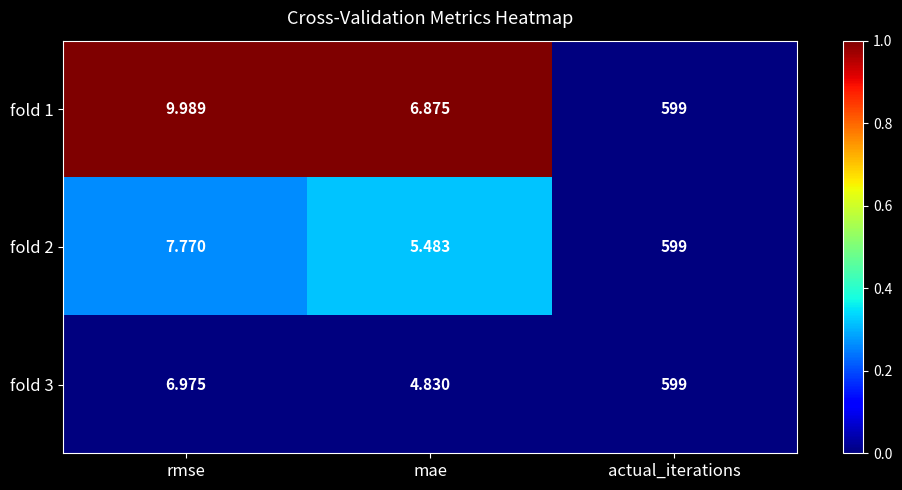

Between mae and actual_iterations, which series saw the biggest shift?

fold 3